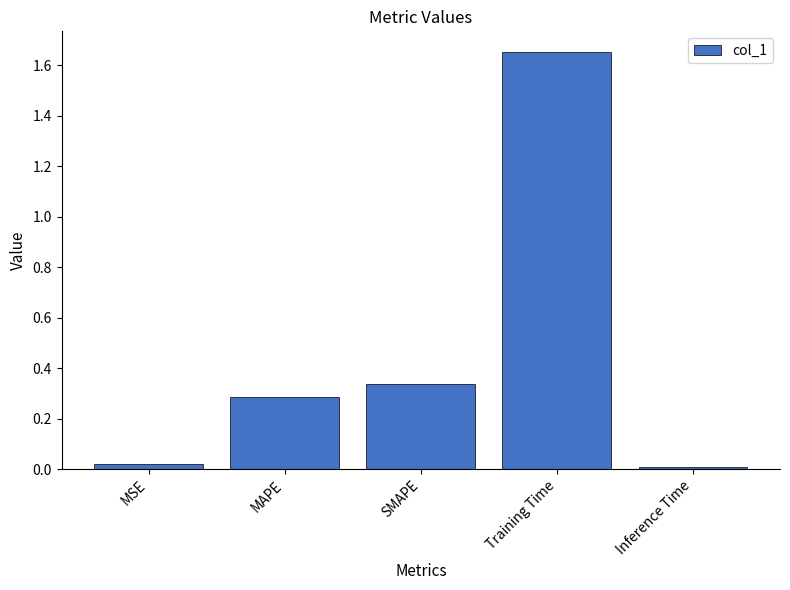

What is the label of the 3rd bar from the right?

SMAPE